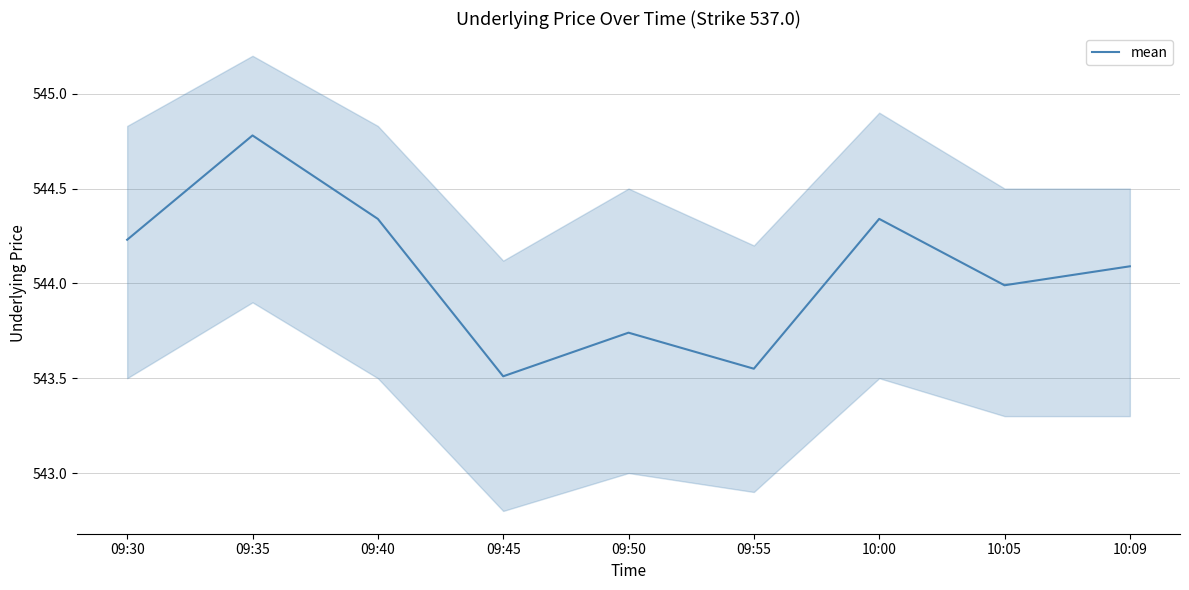

Which label corresponds to the largest value in the chart?

09:35